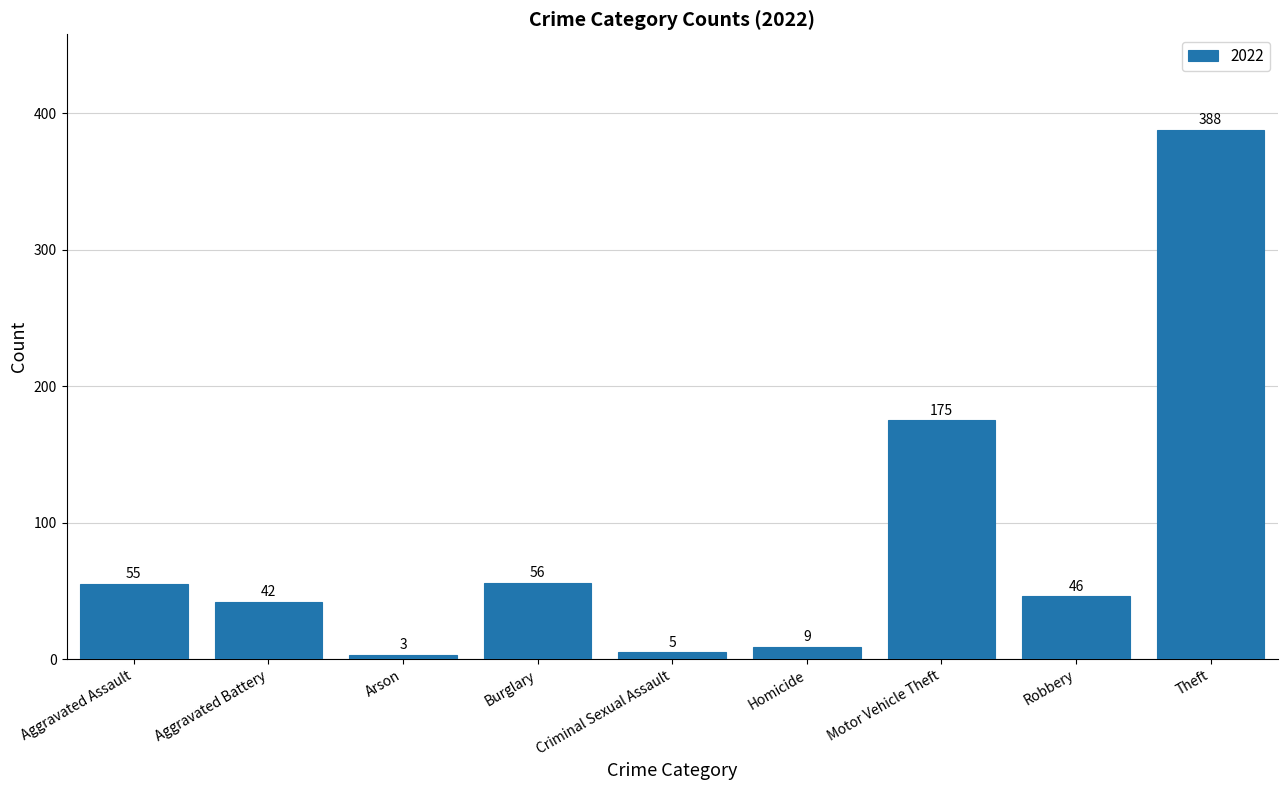

What is the sum of the values at Aggravated Assault and Arson?

58